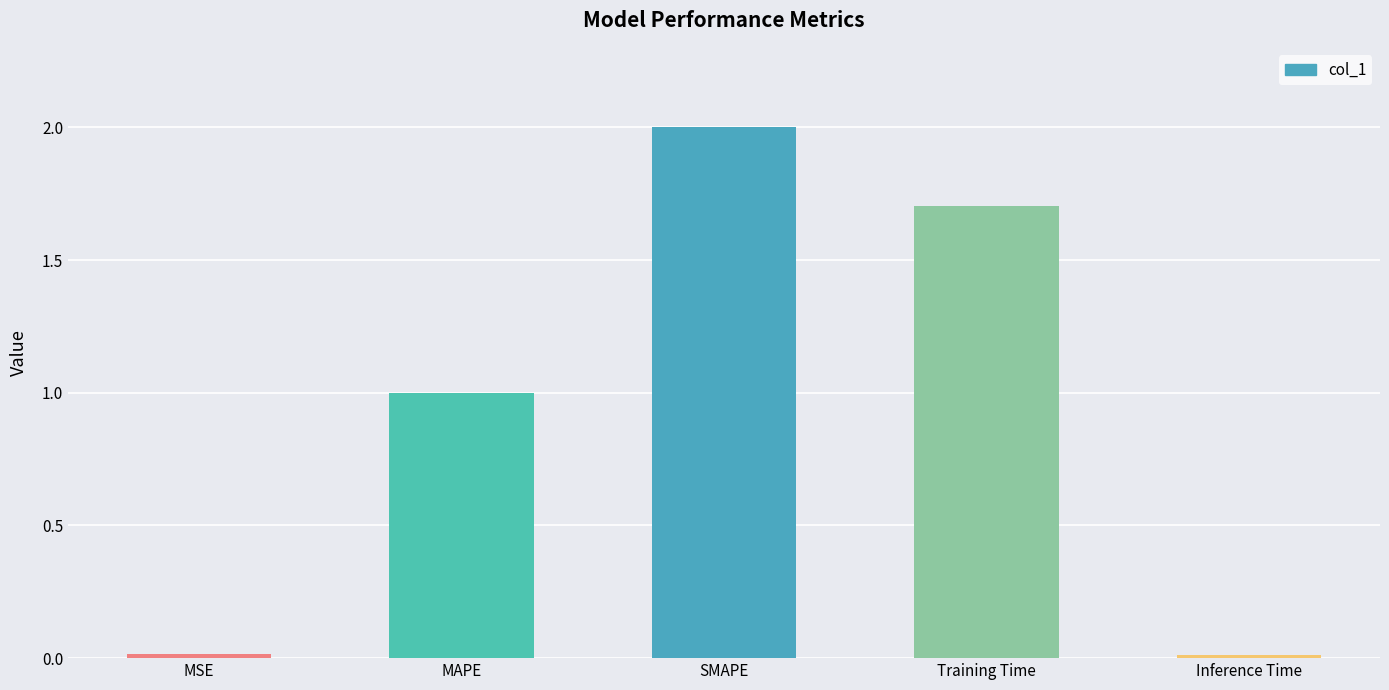

Between SMAPE and MSE, which is larger?

SMAPE